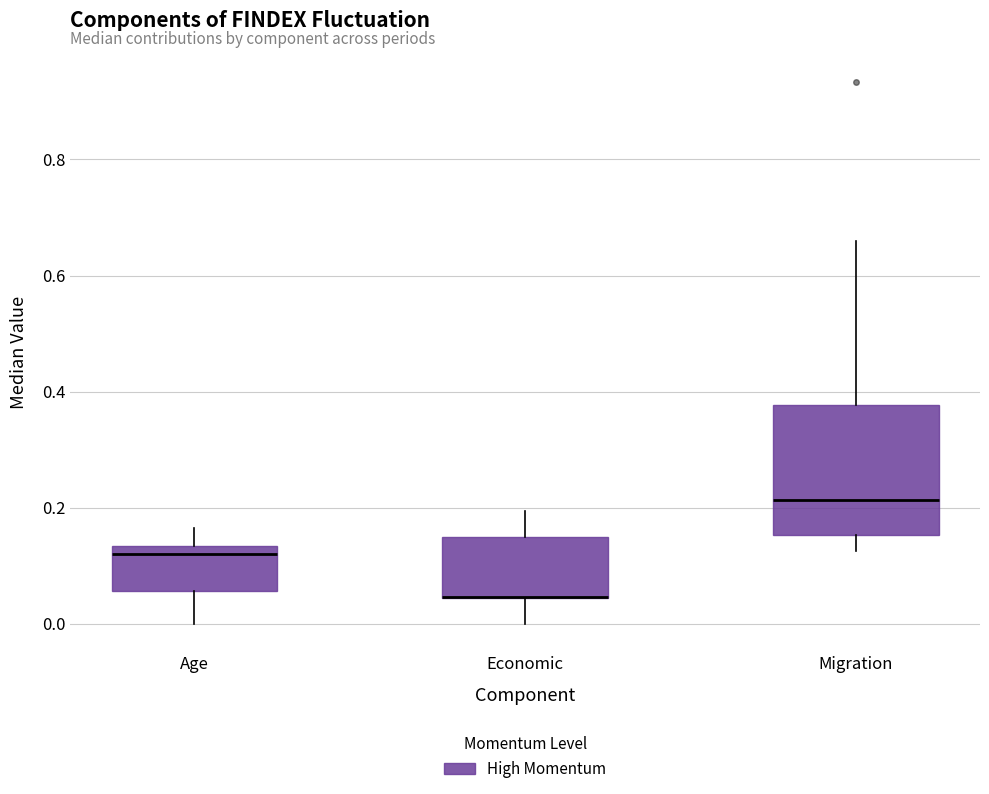

Where does the upper whisker of the box for Migration end on the y-axis? The values are not printed on the chart, so give them approximately, as read against the axis.

0.66